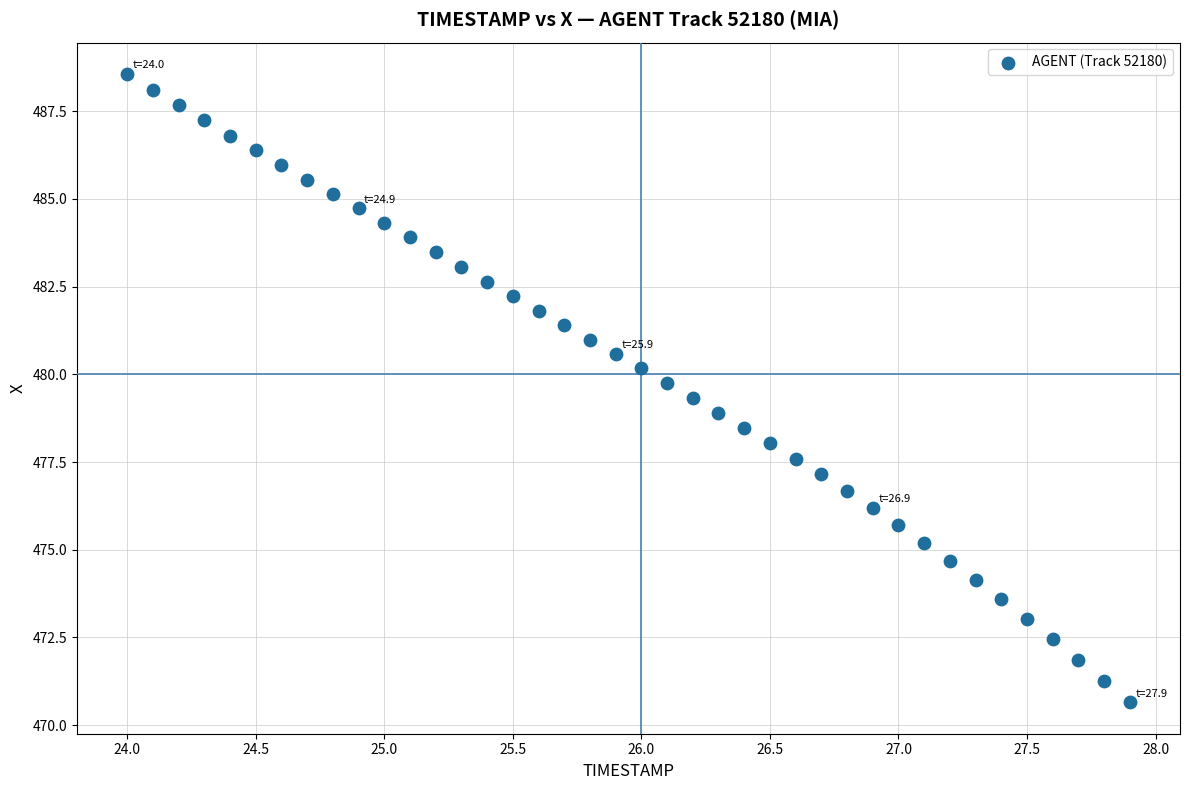

What is the range of Y values (max minus min)?

17.9